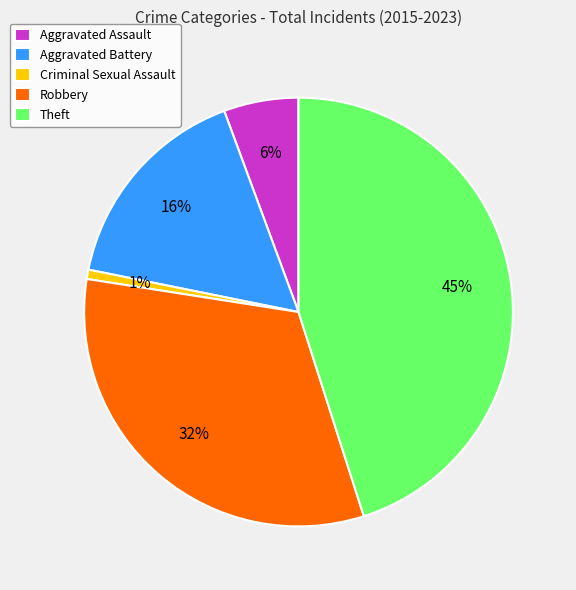

To the nearest percent, what is the difference between the largest and smallest slice percentages?

44%